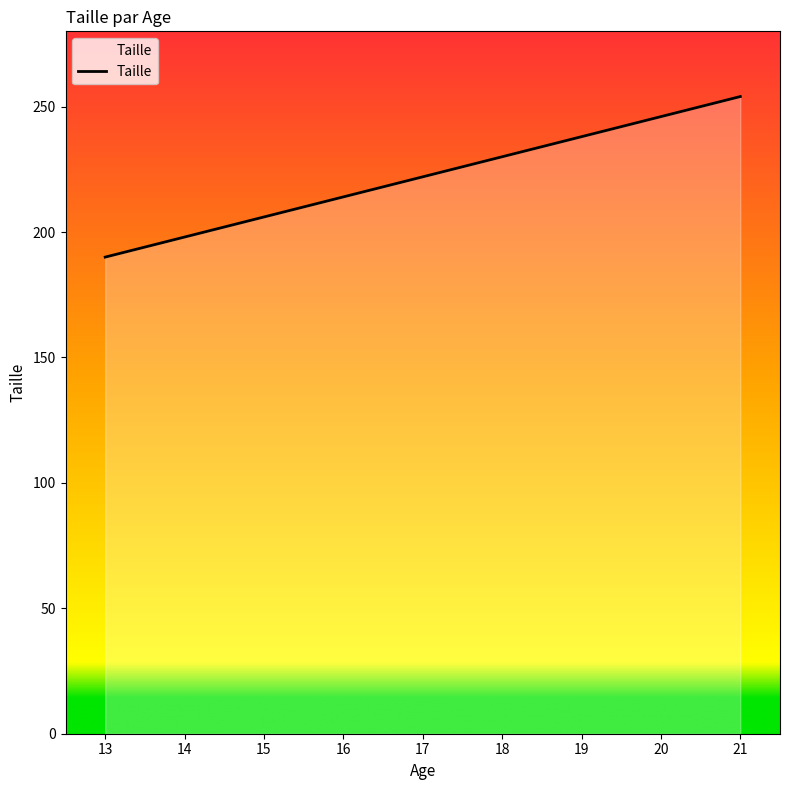

What is the minimum value shown in the chart?

190